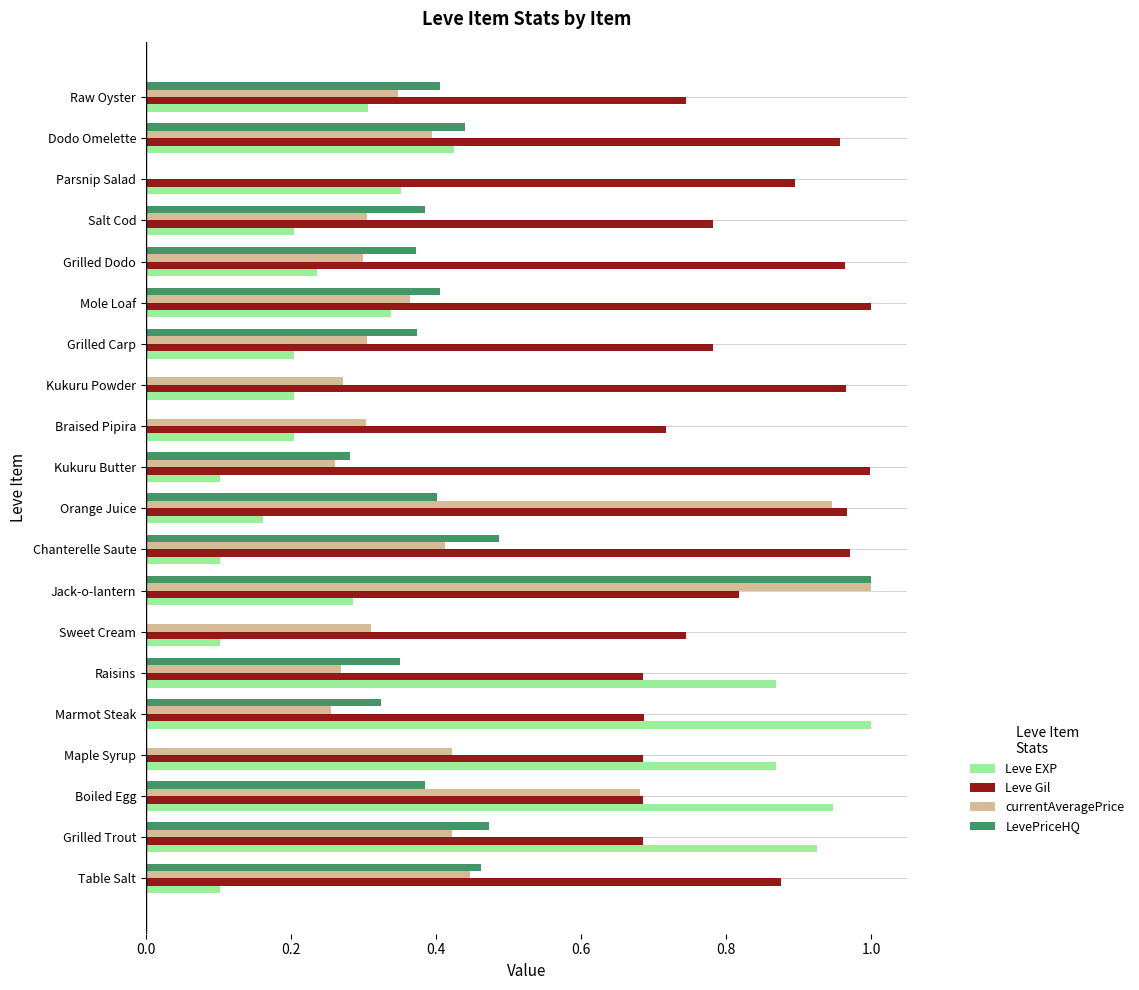

Which series has the largest total across all categories?

Leve Gil